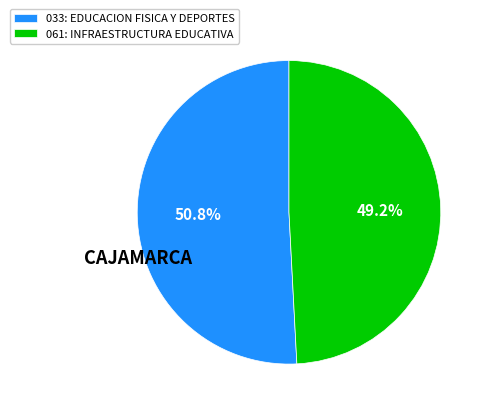

To the nearest percent, what is the difference between the 033: EDUCACION FISICA Y DEPORTES and 061: INFRAESTRUCTURA EDUCATIVA slice percentages?

2%